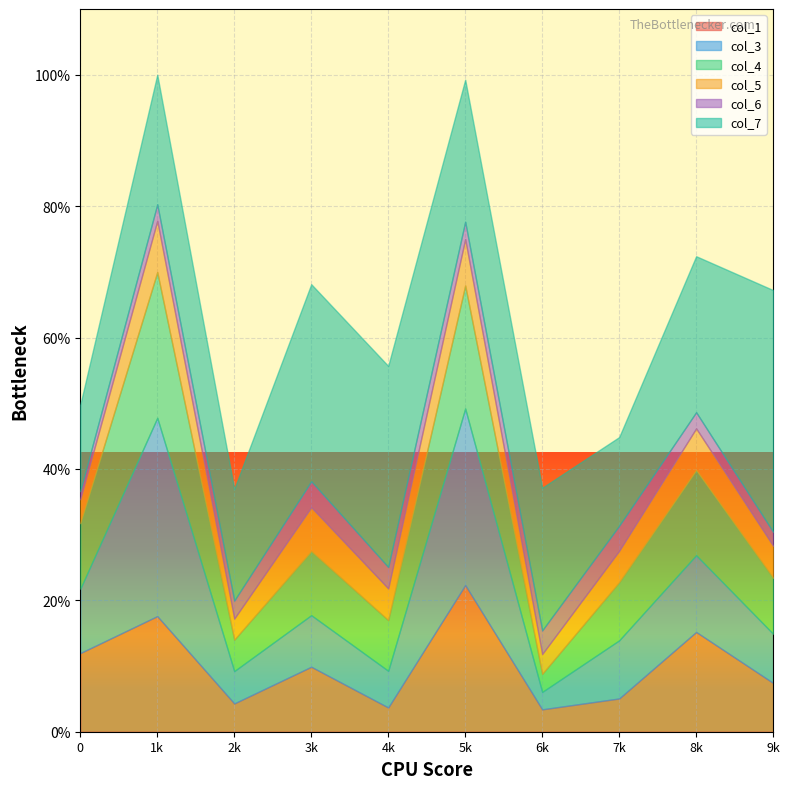

Reading left to right, list all the values displayed in this chart.

col_1: 0=253	1=372	2=91	3=209	4=78	5=472	6=72	7=107	8=321	9=157
col_3: 0=207	1=638	2=104	3=166	4=118	5=568	6=56	7=187	8=247	9=158
col_4: 0=211	1=469	2=101	3=206	4=163	5=396	6=58	7=187	8=274	9=180
col_5: 0=77	1=165	2=68	3=141	4=102	5=149	6=64	7=101	8=134	9=103
col_6: 0=26	1=53	2=58	3=84	4=69	5=56	6=76	7=81	8=52	9=45
col_7: 0=278	1=417	2=359	3=634	4=647	5=457	6=459	7=285	8=502	9=778